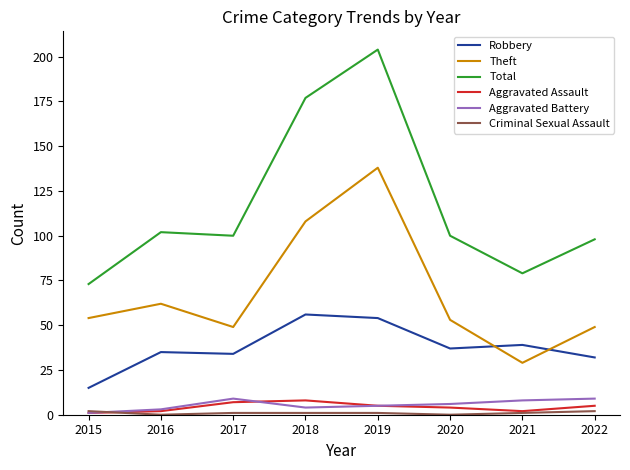

Which series changed the most between 2017 and 2019?

Total